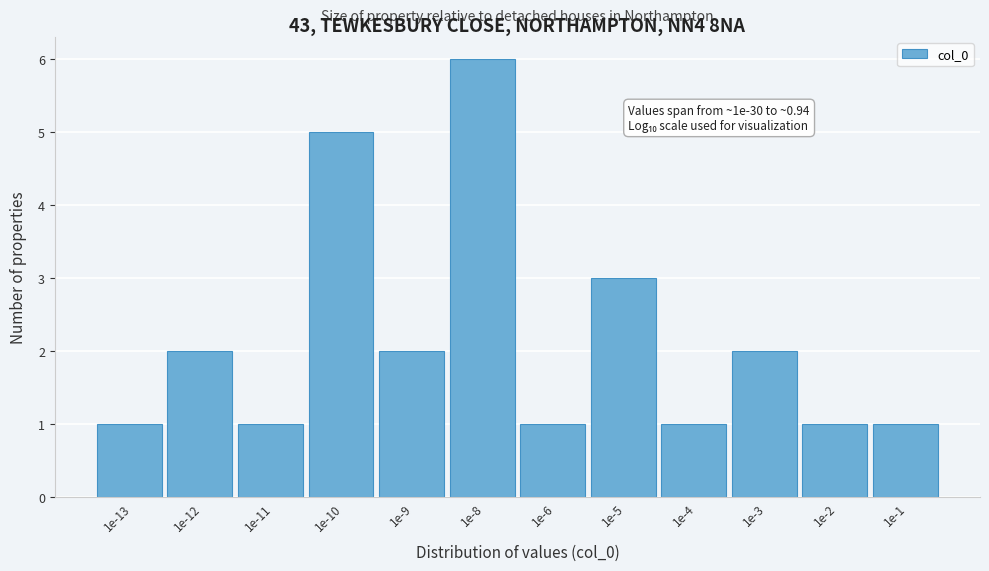

Reading left to right, list all the values displayed in this chart.

1	2	1	5	2	6	1	3	1	2	1	1